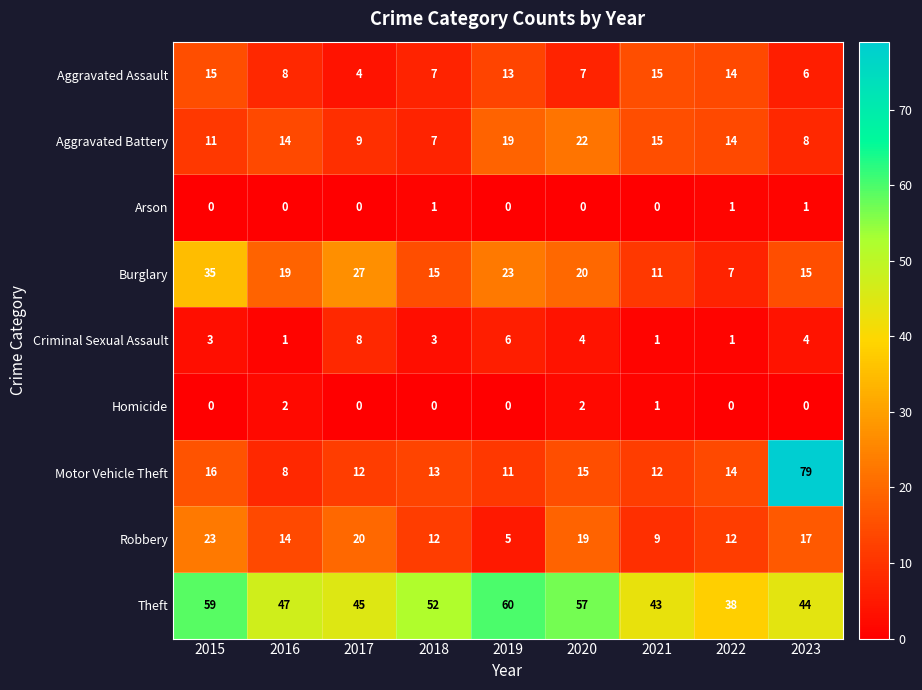

What is the spread (max minus min) of values at 2016?

47